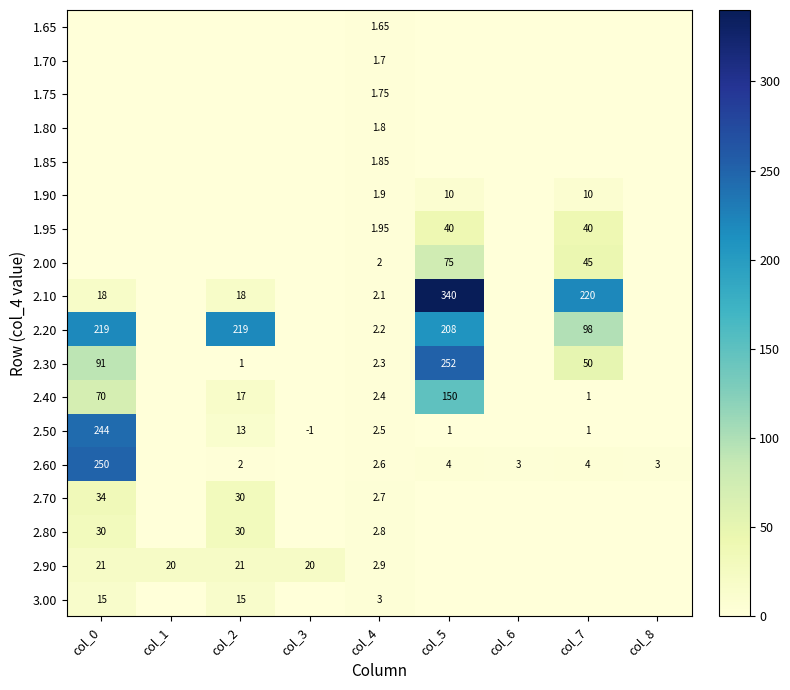

At which label is 1.85 closest to 0?

col_0